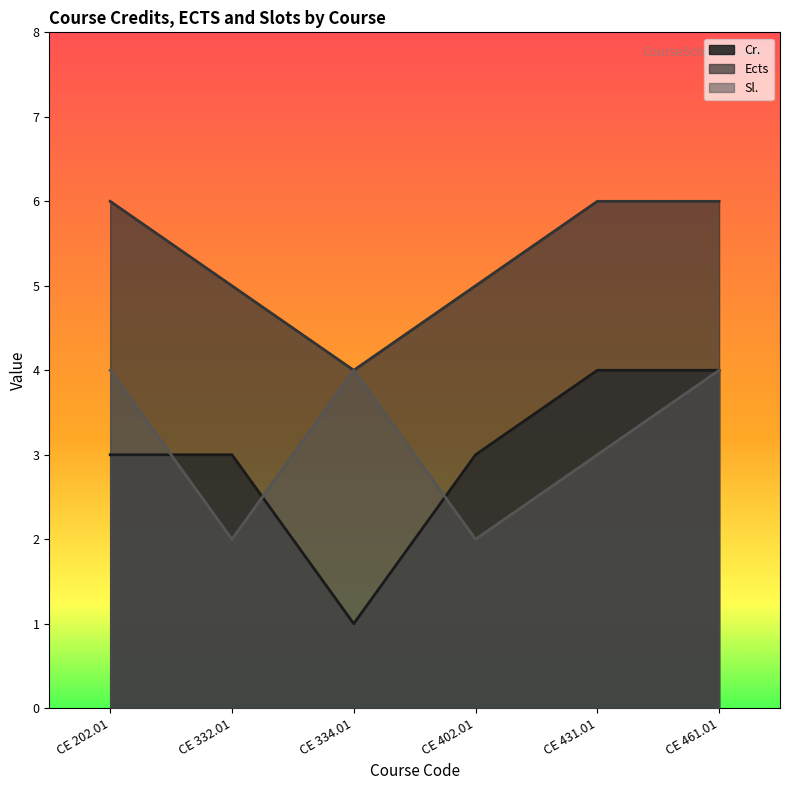

Where is the first local minimum for Ects?

CE 334.01